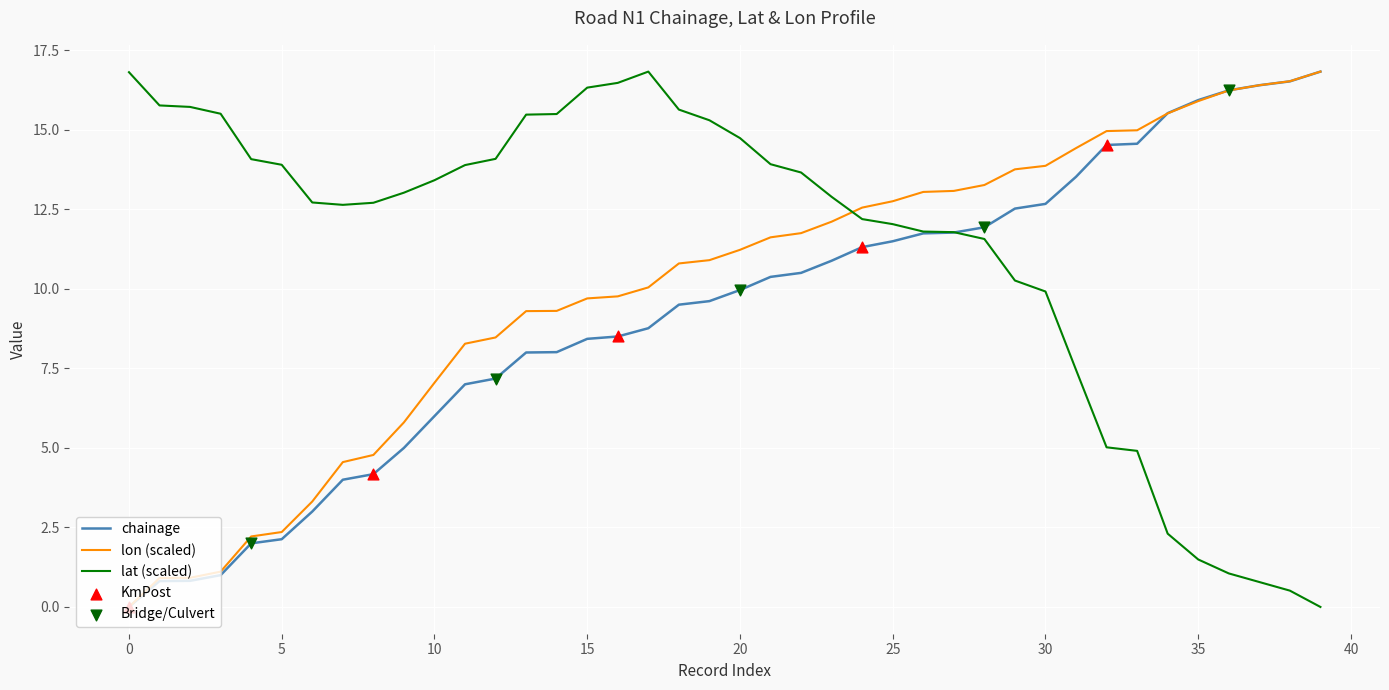

Which series has the largest total across all categories?

lat (scaled)